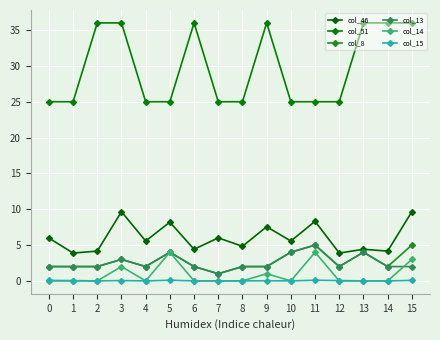

Between 1 and 14, which series saw the biggest shift?

col_51